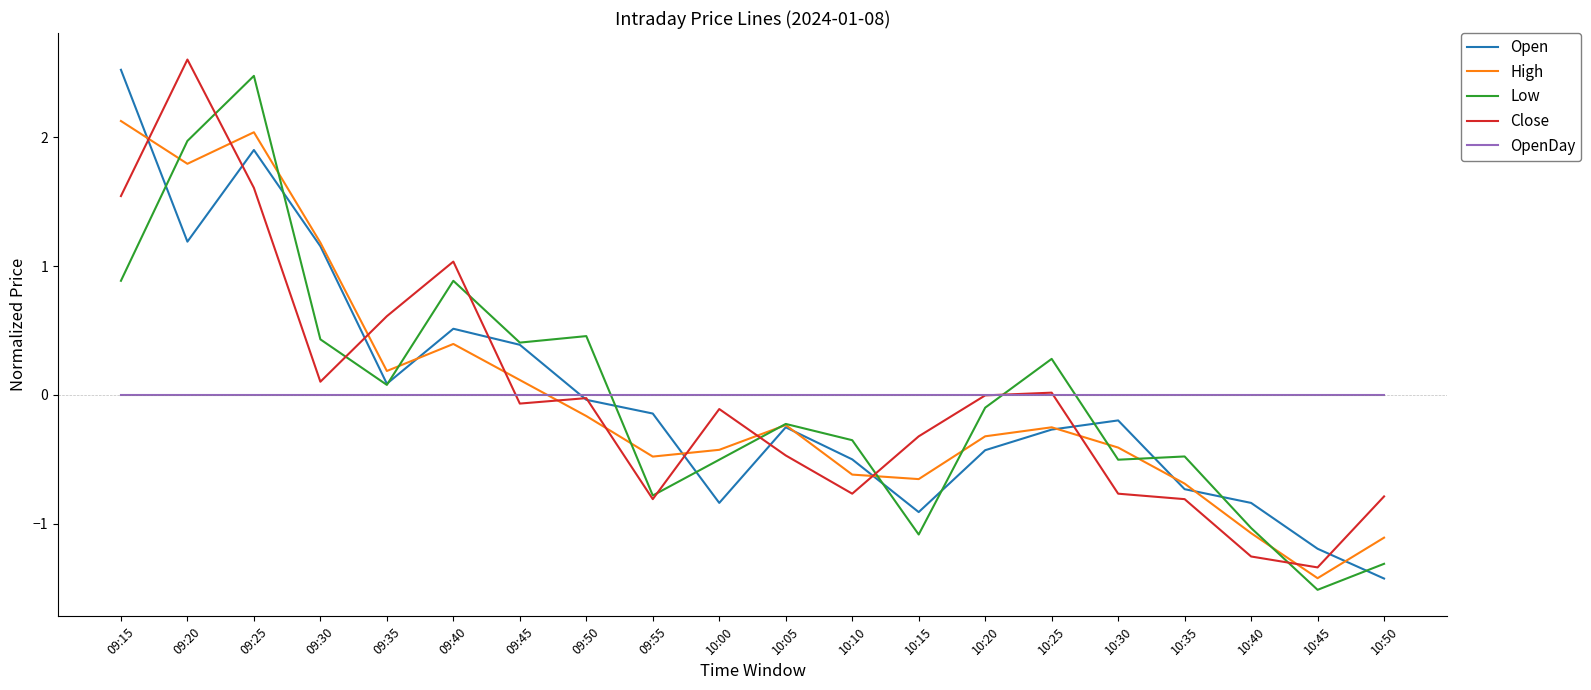

How many lines are shown in the chart?

5